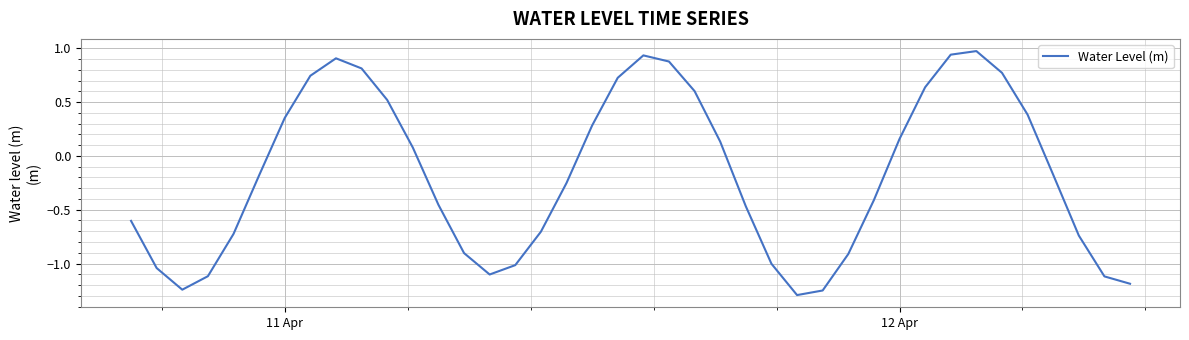

How many lines are shown in the chart?

1